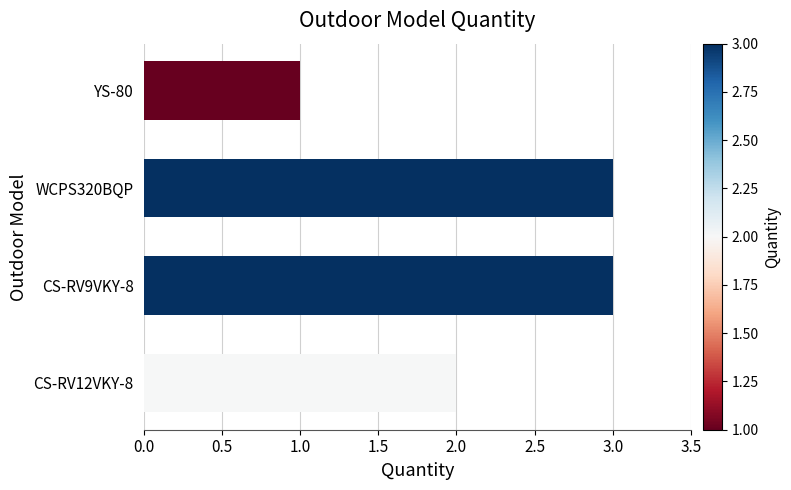

Reading bottom to top, what are all the values shown in this chart?

2	3	3	1